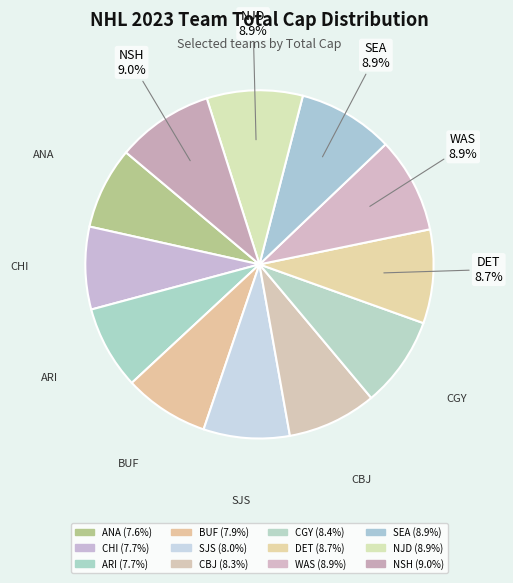

Count the number of slices in the pie.

12